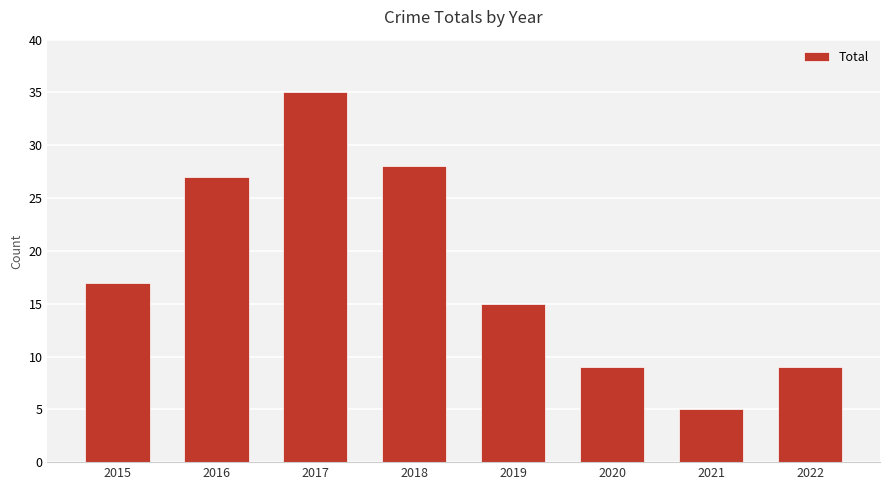

The chart shows a value of 28 at 2018. True or false?

True